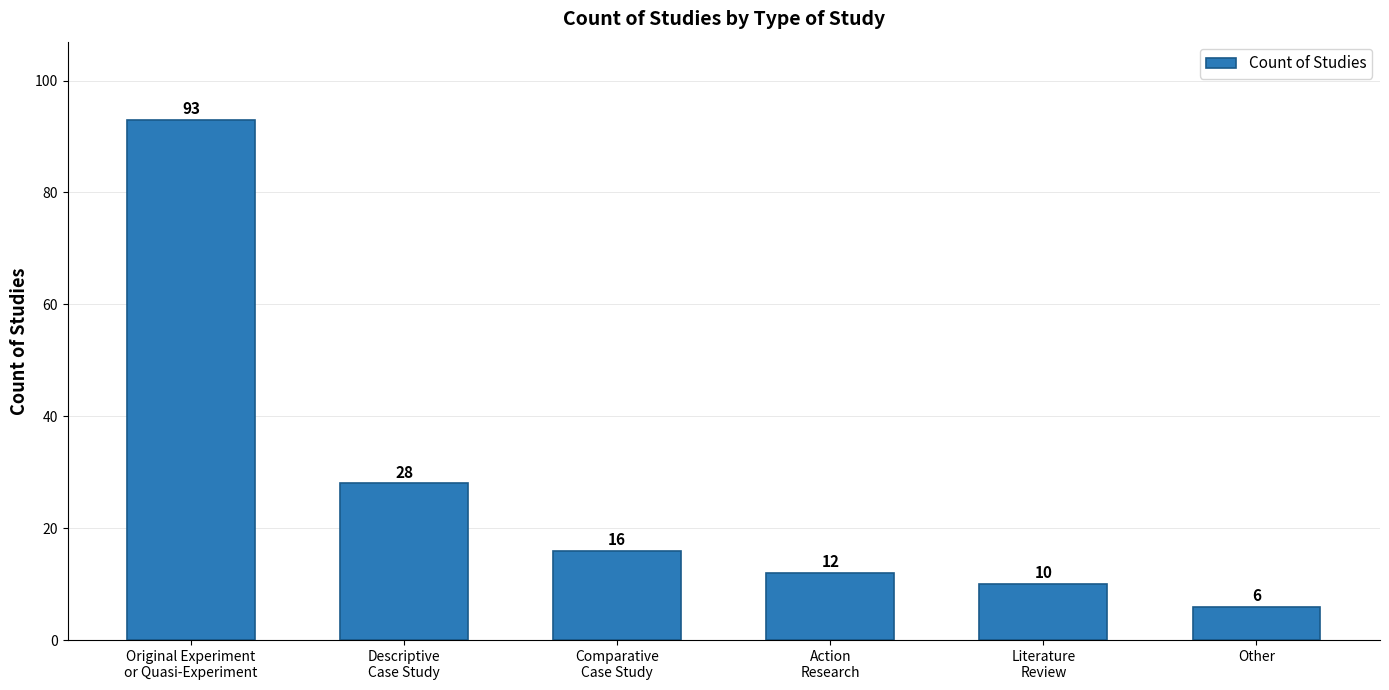

What is the label of the 3rd bar from the right?

Action
Research